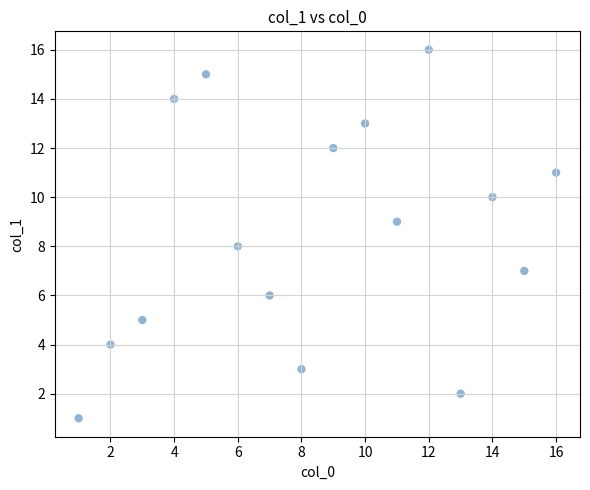

What is the range of Y values (max minus min)?

15